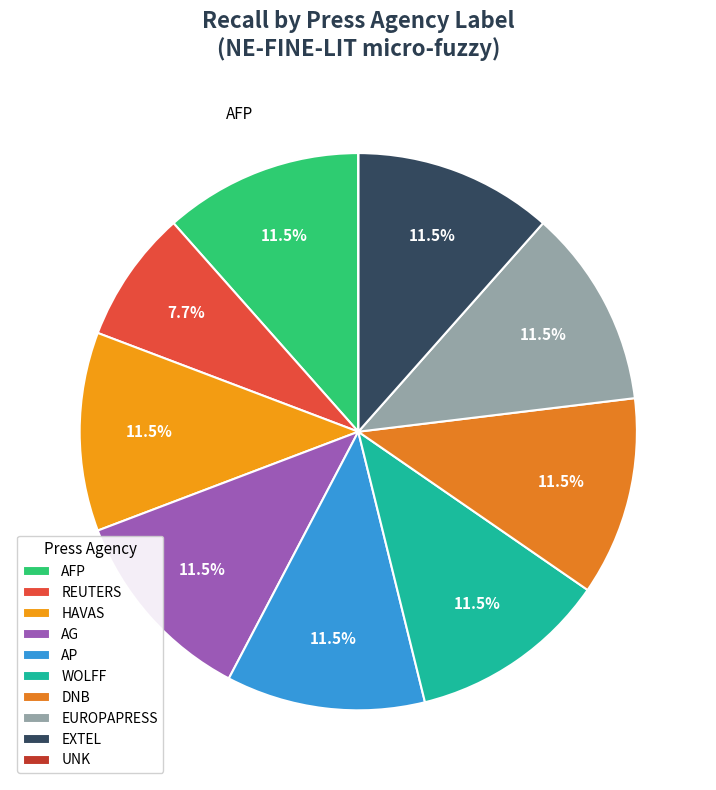

How many slices are in this pie chart?

10